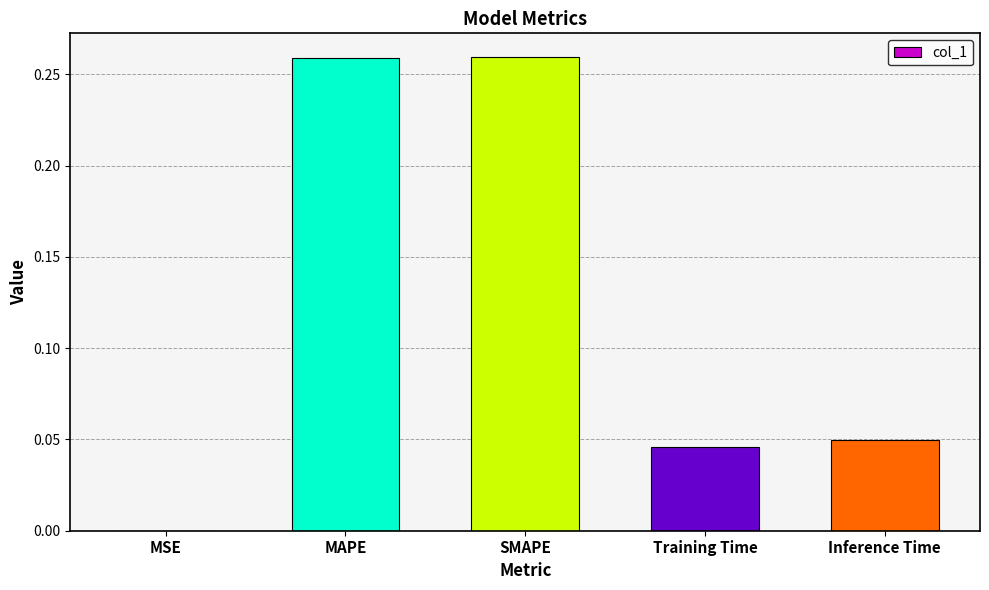

Is it true that the value at SMAPE is 0.1?

False